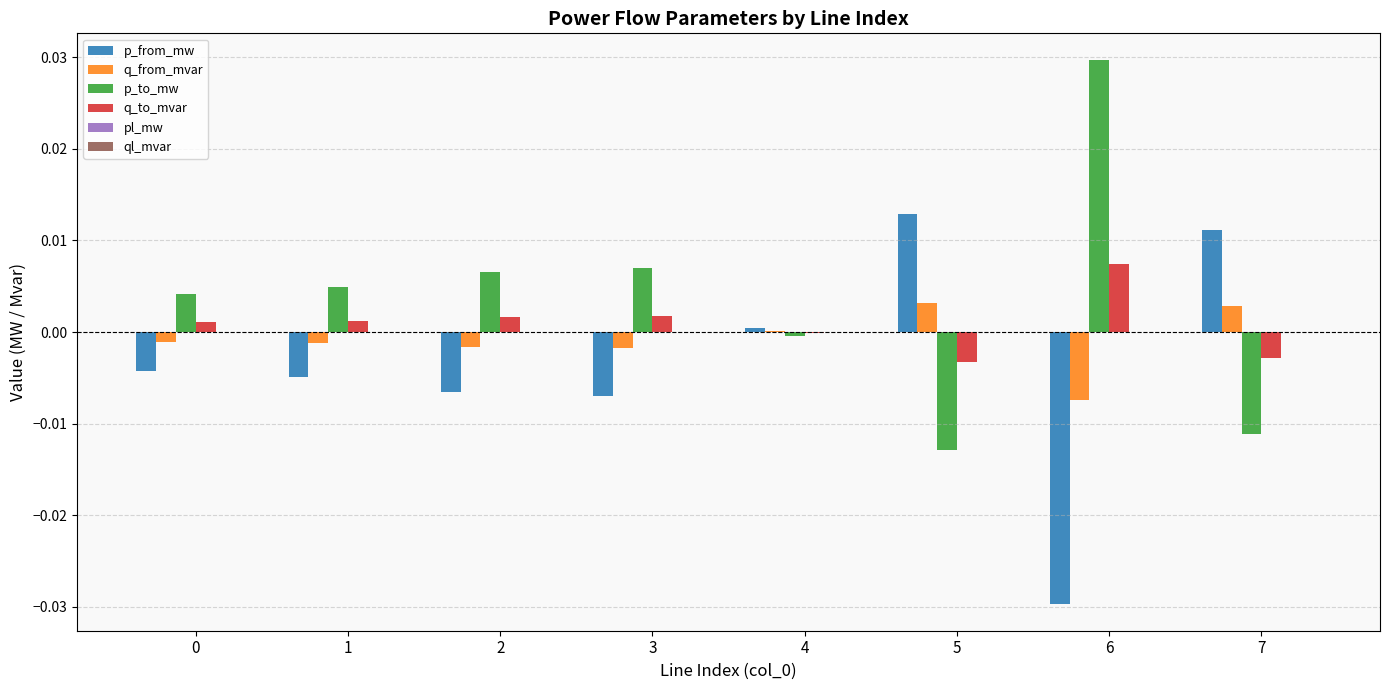

The p_to_mw series shows 0.0 at 3. True or false?

True